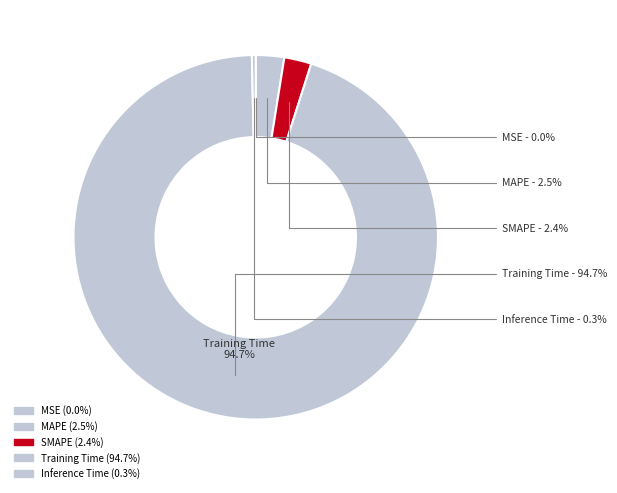

Is there any slice that represents more than half of the pie?

Yes